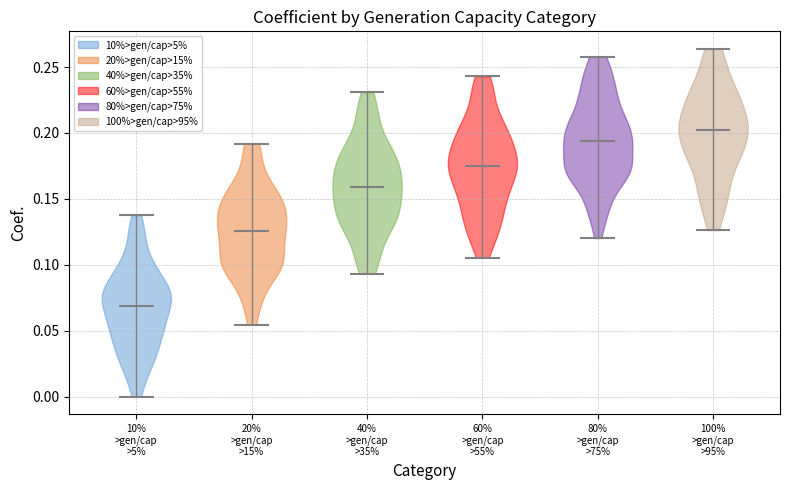

Reading left to right, read every violin against the y-axis: where its median line is, and the lowest and highest points it reaches. The values are not printed on the chart, so give them approximately, as read against the axis.

10% >gen/cap >5%: median line 0.070, lowest point 0.000, highest point 0.140
20% >gen/cap >15%: median line 0.125, lowest point 0.055, highest point 0.190
40% >gen/cap >35%: median line 0.160, lowest point 0.095, highest point 0.230
60% >gen/cap >55%: median line 0.175, lowest point 0.105, highest point 0.245
80% >gen/cap >75%: median line 0.195, lowest point 0.120, highest point 0.260
100% >gen/cap >95%: median line 0.200, lowest point 0.125, highest point 0.265